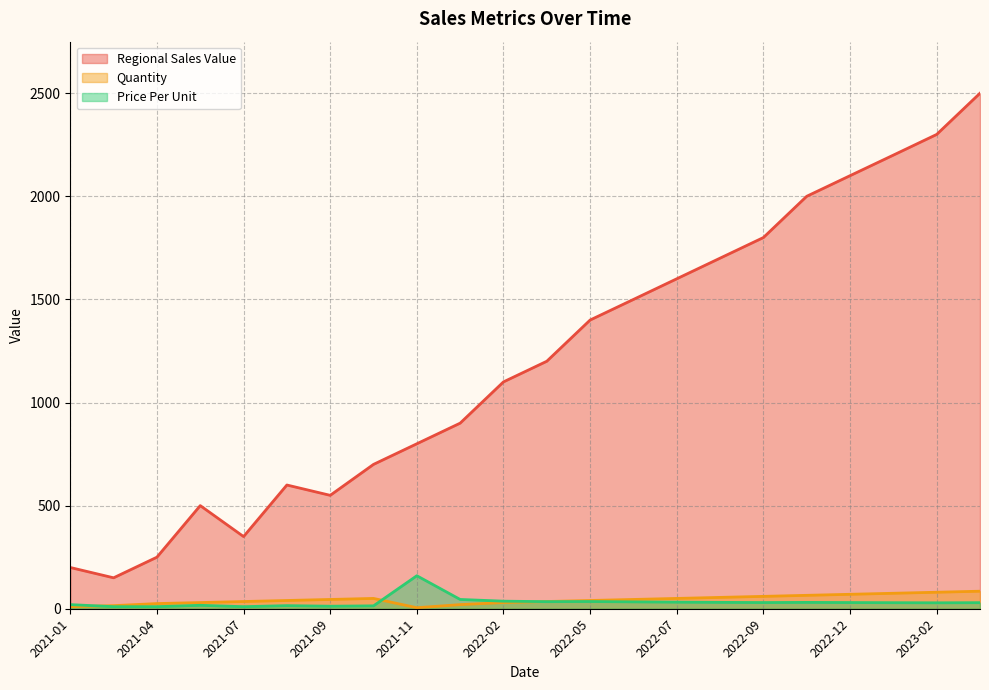

Does the chart display data point markers on the line(s)?

No